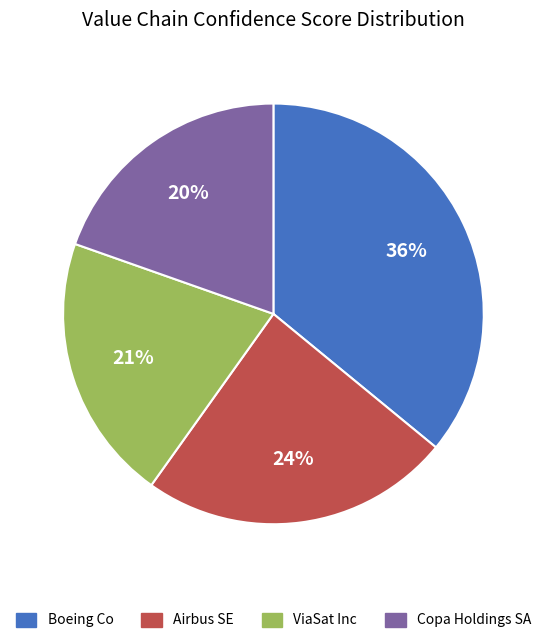

How many slices are in this pie chart?

4